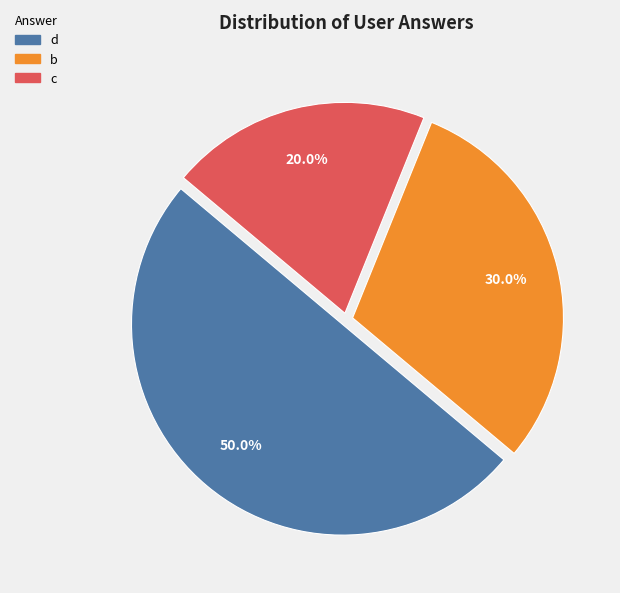

Which category has the biggest portion of the pie?

d